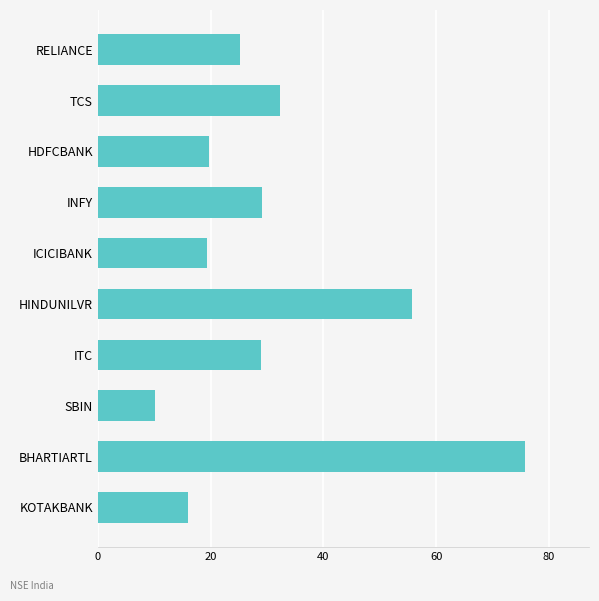

What is the average value?

31.2